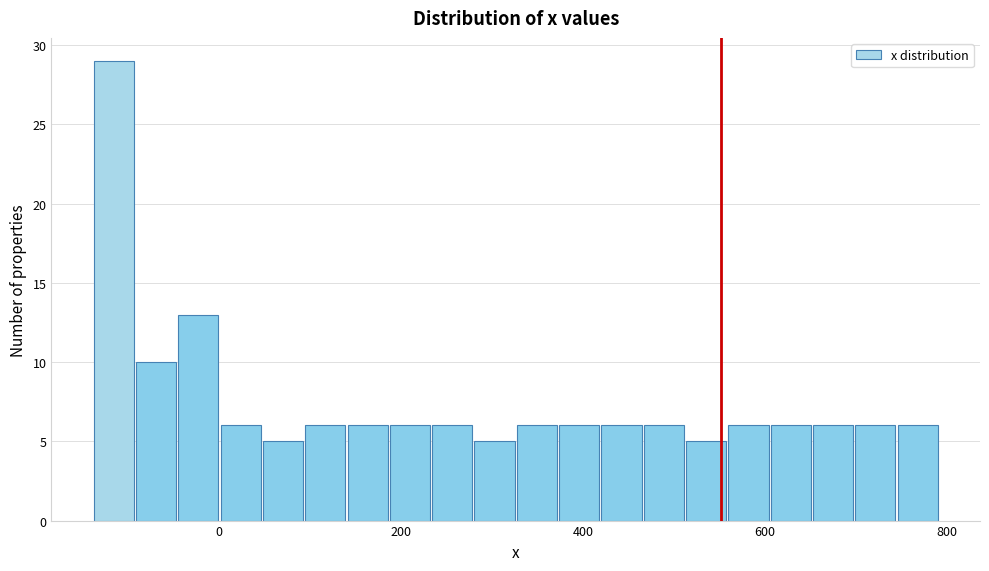

Around what value on the x-axis is the tallest bar? Give the approximate position of its centre, as read against the axis.

-120